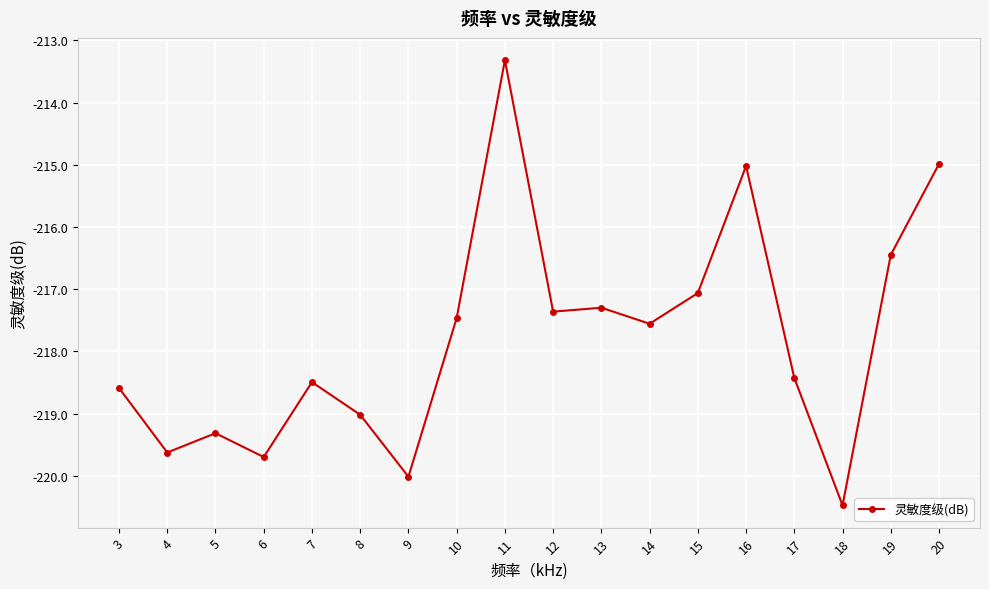

Is it true that the value at 19 is -216.4?

True